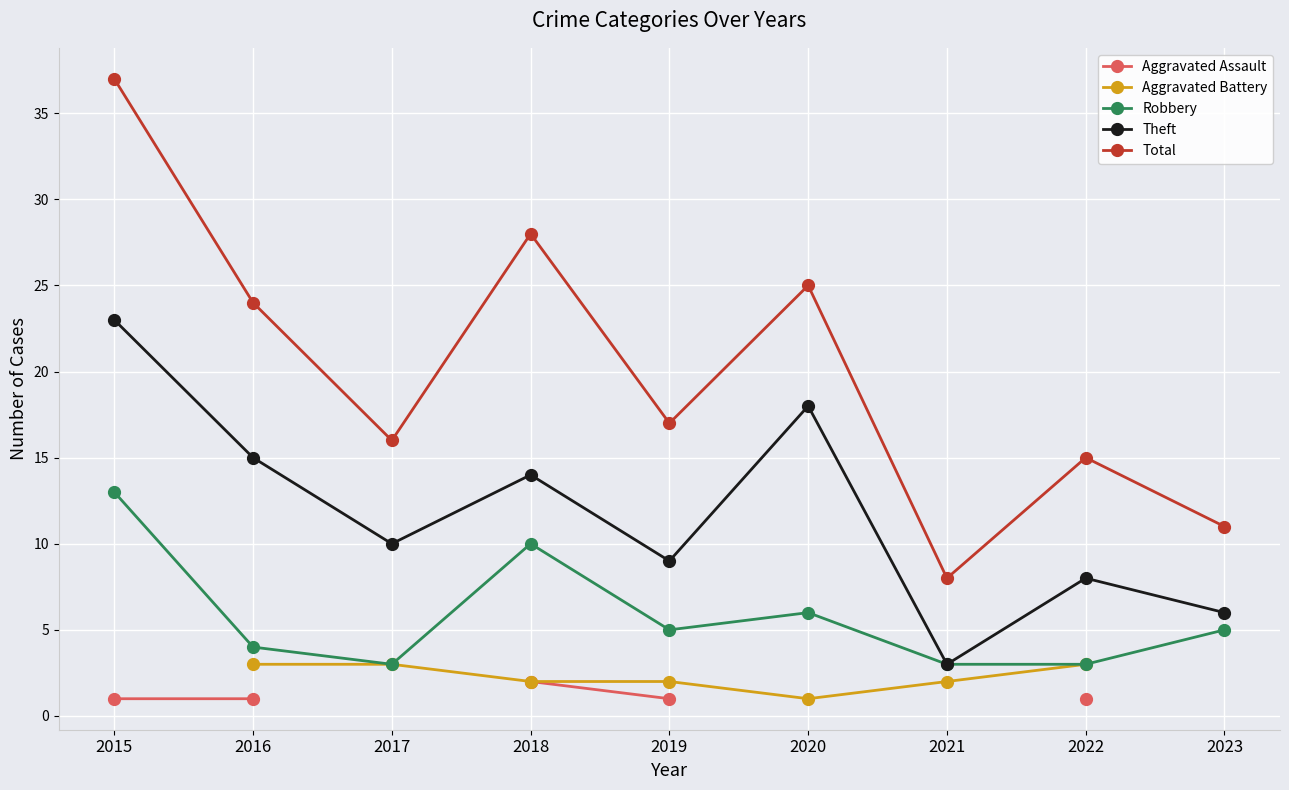

Which label corresponds to the largest value in the chart?

2015